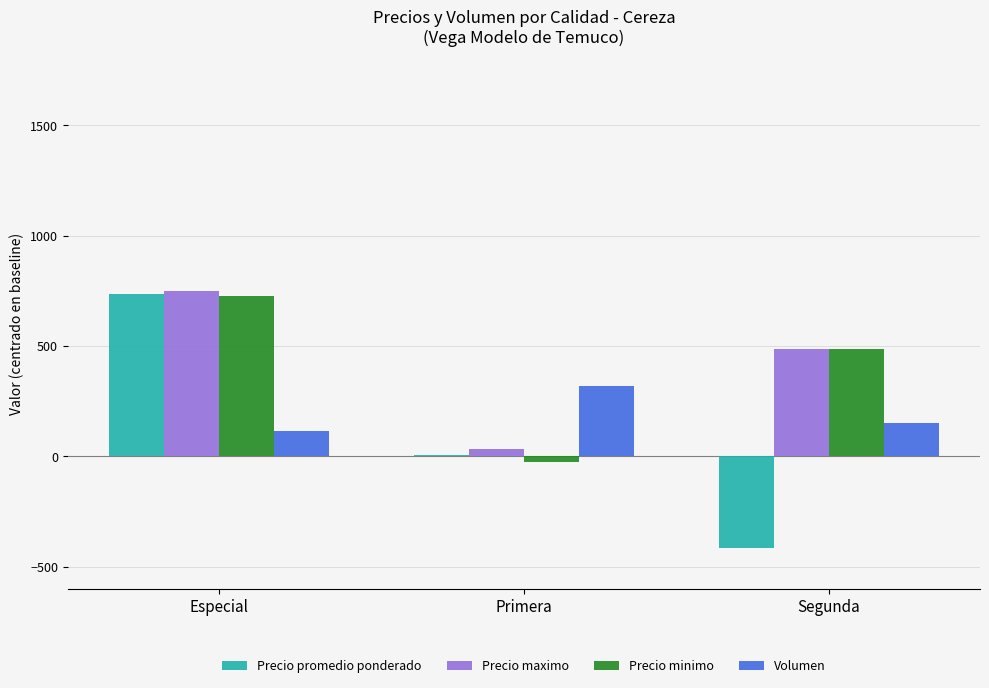

Is the value of Precio maximo at Especial greater than the value of Volumen at Segunda?

Yes